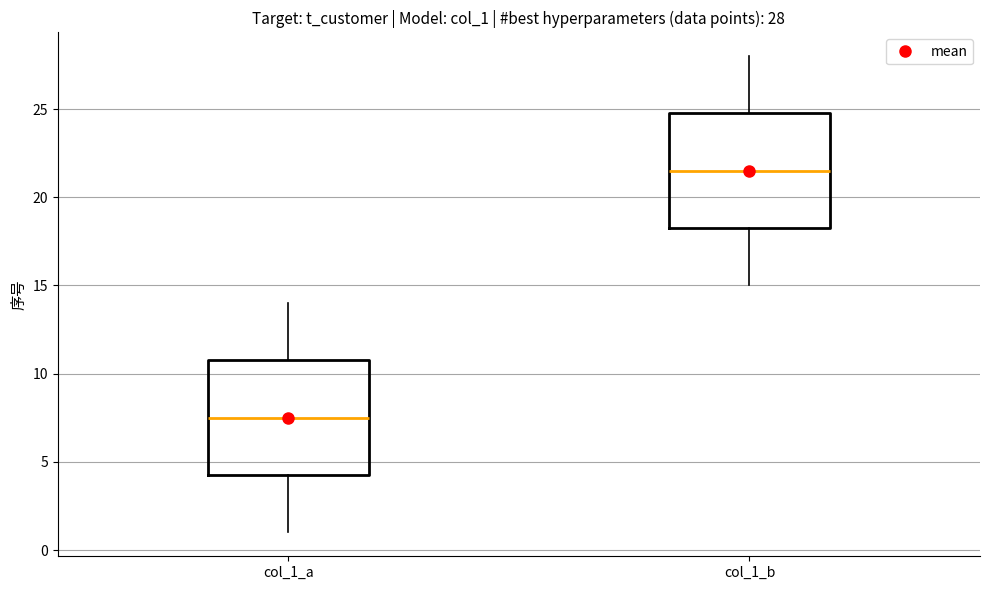

Which box's median line is the highest?

col_1_b